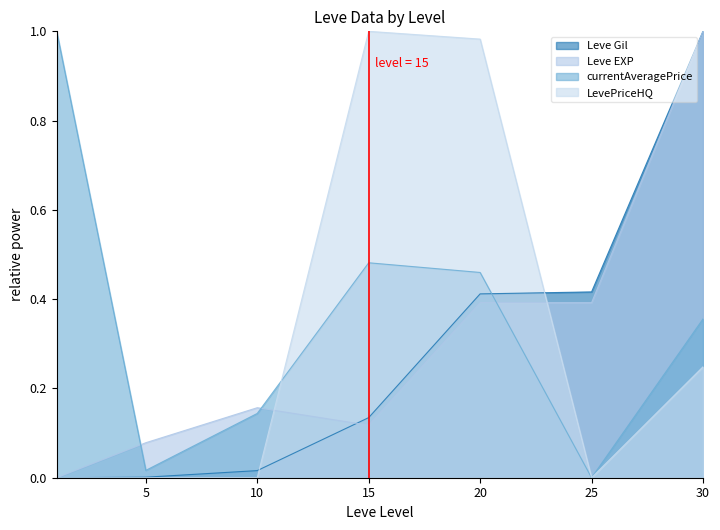

What is the value of the currentAveragePrice point at the 7th from the left?

0.4